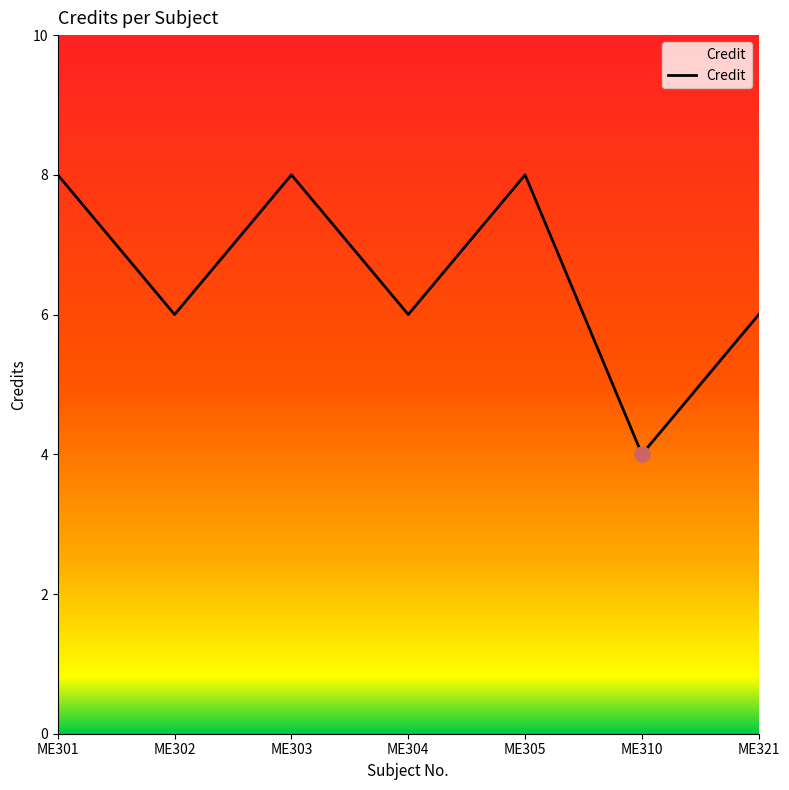

Approximately how many times larger is the value at ME305 compared to ME321?

1.3